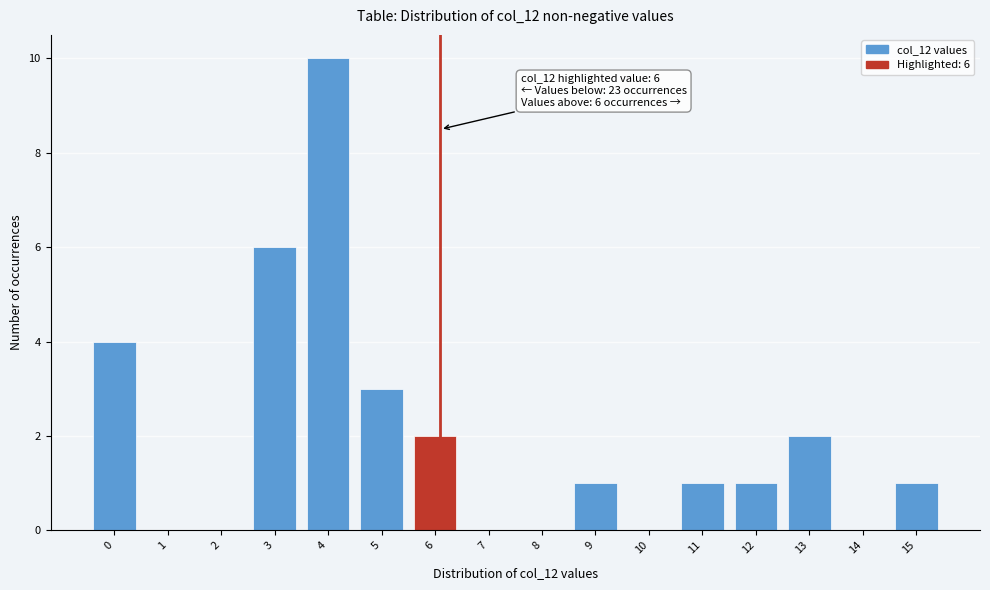

Reading right to left, transcribe all the data shown in this chart.

15=1	14=0	13=2	12=1	11=1	10=0	9=1	8=0	7=0	6=2	5=3	4=10	3=6	2=0	1=0	0=4